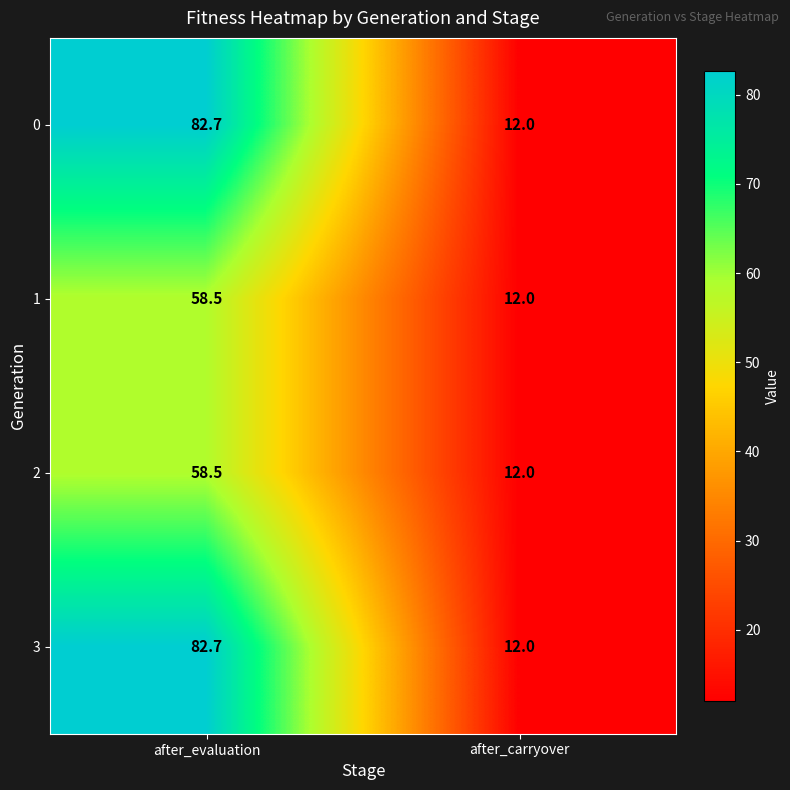

At how many categories does at least one series exceed 22?

1